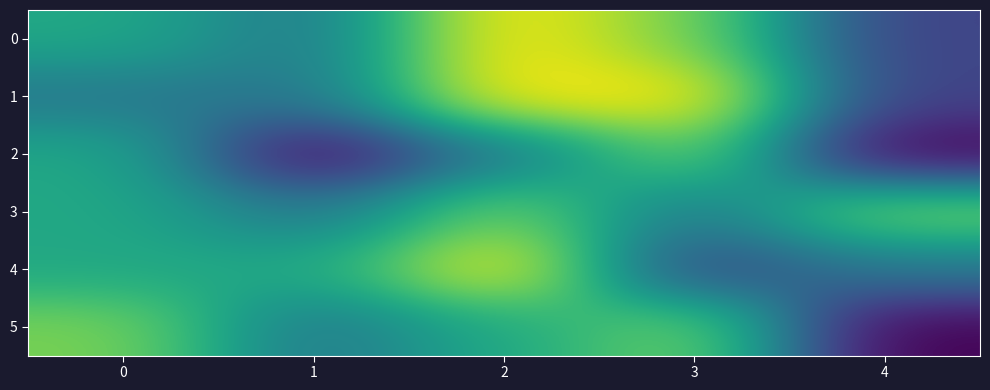

Reading left to right, list all the values displayed in this chart.

0: 0=6	1=5	2=8	3=7	4=4
1: 0=5	1=5	2=8	3=8	4=4
2: 0=6	1=3	2=5	3=7	4=3
3: 0=6	1=5	2=7	3=5	4=7
4: 0=6	1=6	2=8	3=4	4=5
5: 0=7	1=5	2=6	3=7	4=3